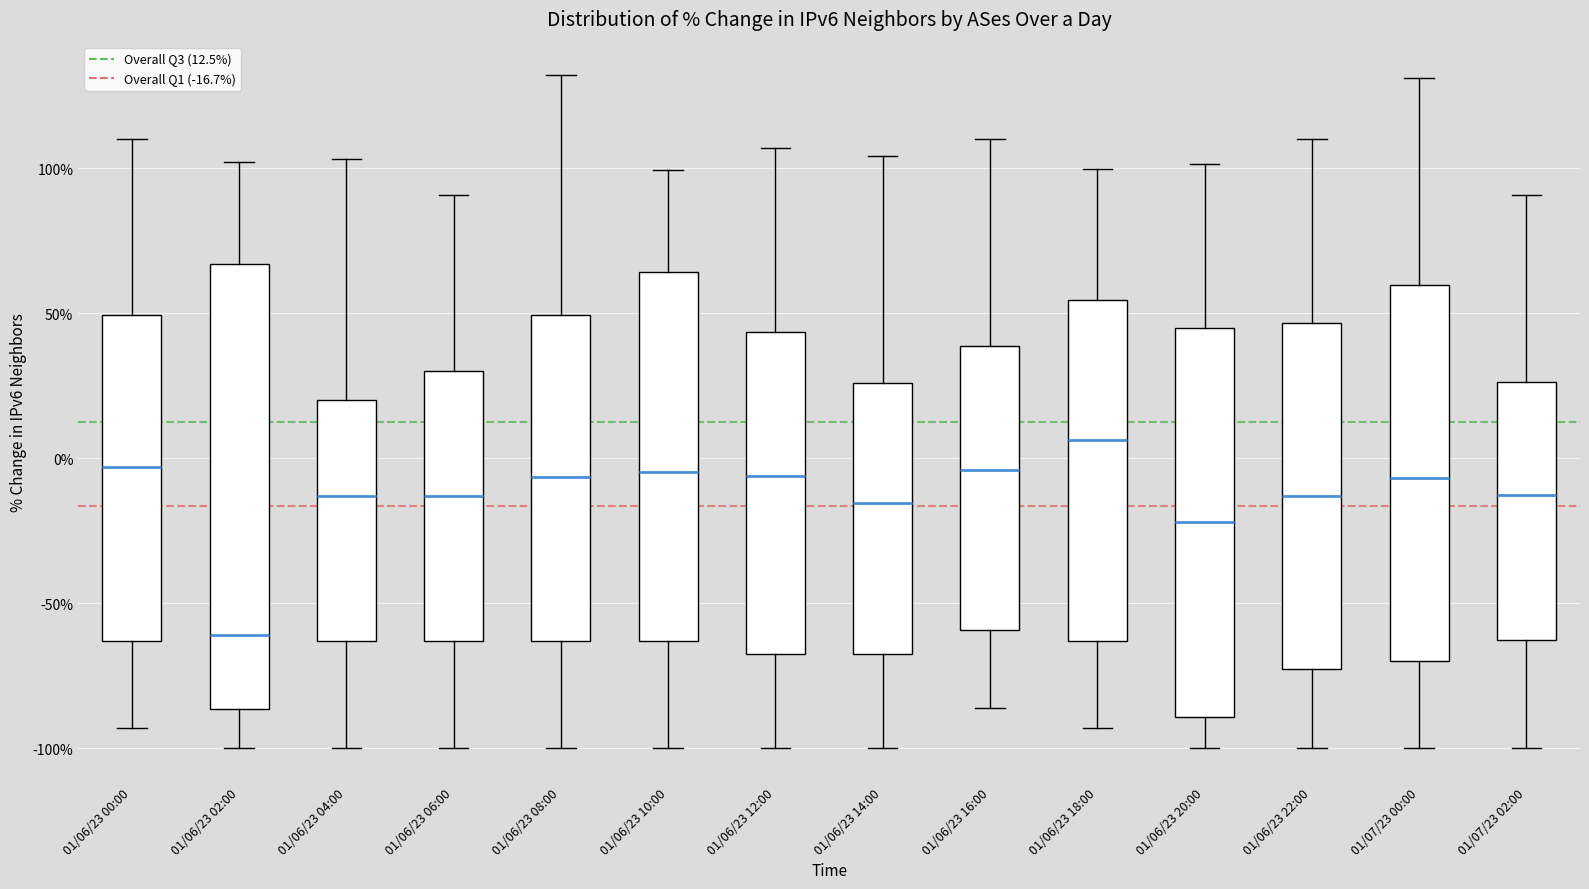

Reading left to right, transcribe this box plot: for each box, give where its median line is, the range the box spans, and where its two whiskers end, as read against the y-axis. The values are not printed on the chart, so give them approximately, as read against the axis.

01/06/23 00:00: median -5, box -65 to 50, whiskers -95 to 110
01/06/23 02:00: median -60, box -85 to 65, whiskers -100 to 100
01/06/23 04:00: median -15, box -65 to 20, whiskers -100 to 105
01/06/23 06:00: median -15, box -65 to 30, whiskers -100 to 90
01/06/23 08:00: median -5, box -65 to 50, whiskers -100 to 130
01/06/23 10:00: median -5, box -65 to 65, whiskers -100 to 100
01/06/23 12:00: median -5, box -65 to 45, whiskers -100 to 105
01/06/23 14:00: median -15, box -65 to 25, whiskers -100 to 105
01/06/23 16:00: median -5, box -60 to 40, whiskers -85 to 110
01/06/23 18:00: median 5, box -65 to 55, whiskers -95 to 100
01/06/23 20:00: median -20, box -90 to 45, whiskers -100 to 100
01/06/23 22:00: median -15, box -75 to 45, whiskers -100 to 110
01/07/23 00:00: median -5, box -70 to 60, whiskers -100 to 130
01/07/23 02:00: median -15, box -65 to 25, whiskers -100 to 90